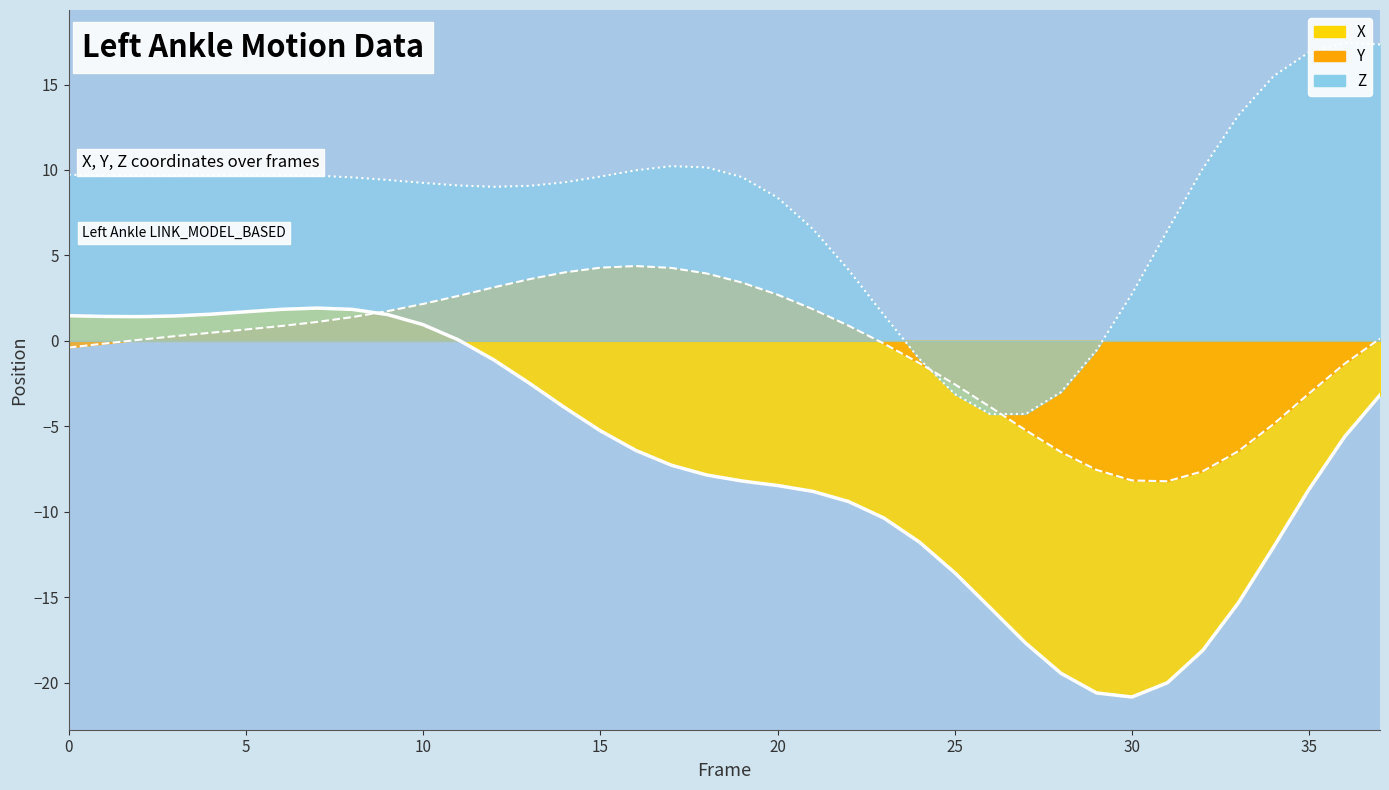

What is the average value of the X line series?

-7.0